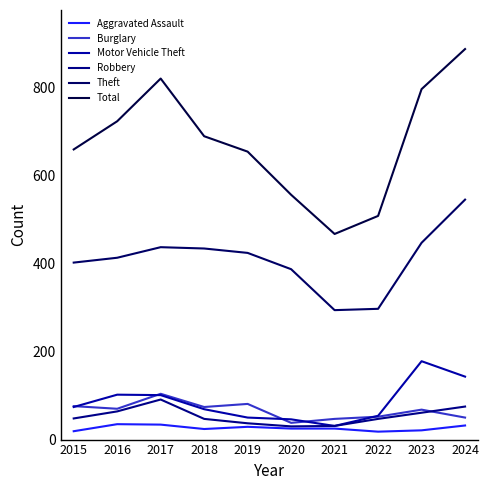

What is the value of the Theft point at the 8th from the left?

297